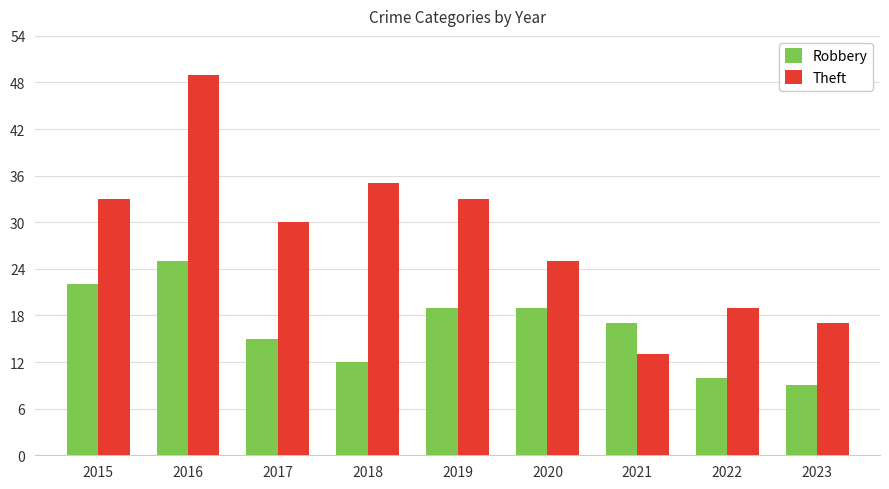

At how many categories does at least one series exceed 10?

9